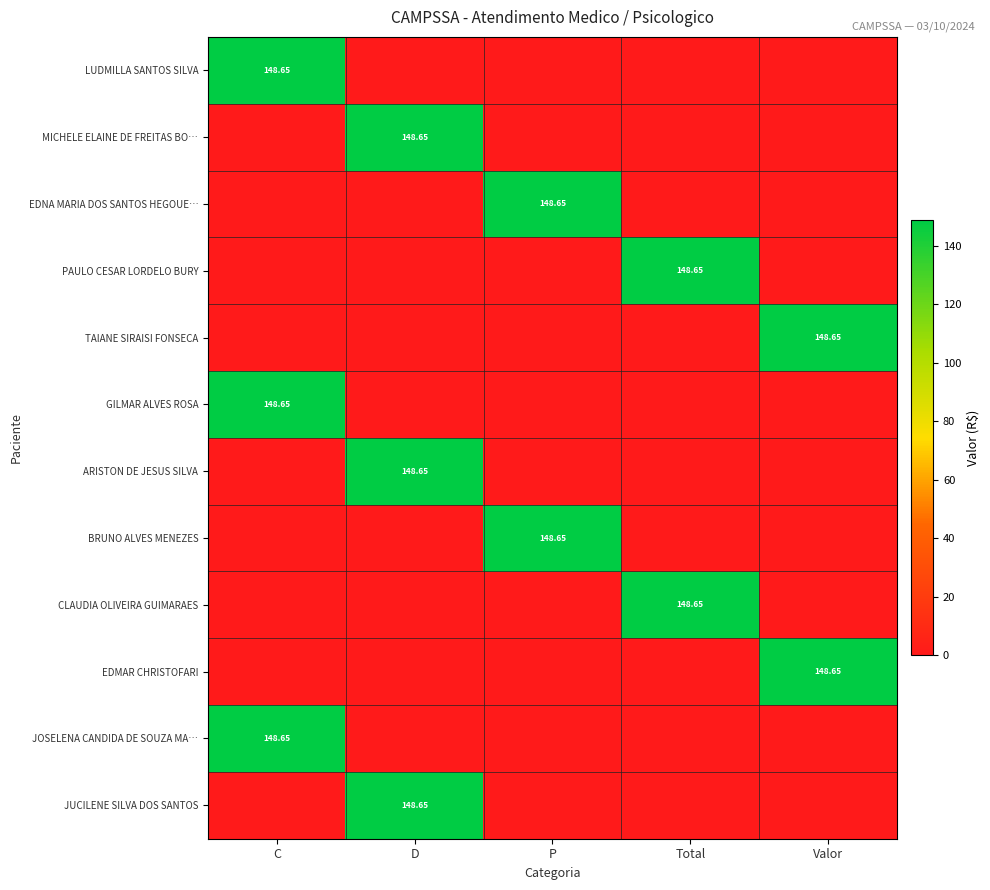

Which category has the lowest value across all series?

D